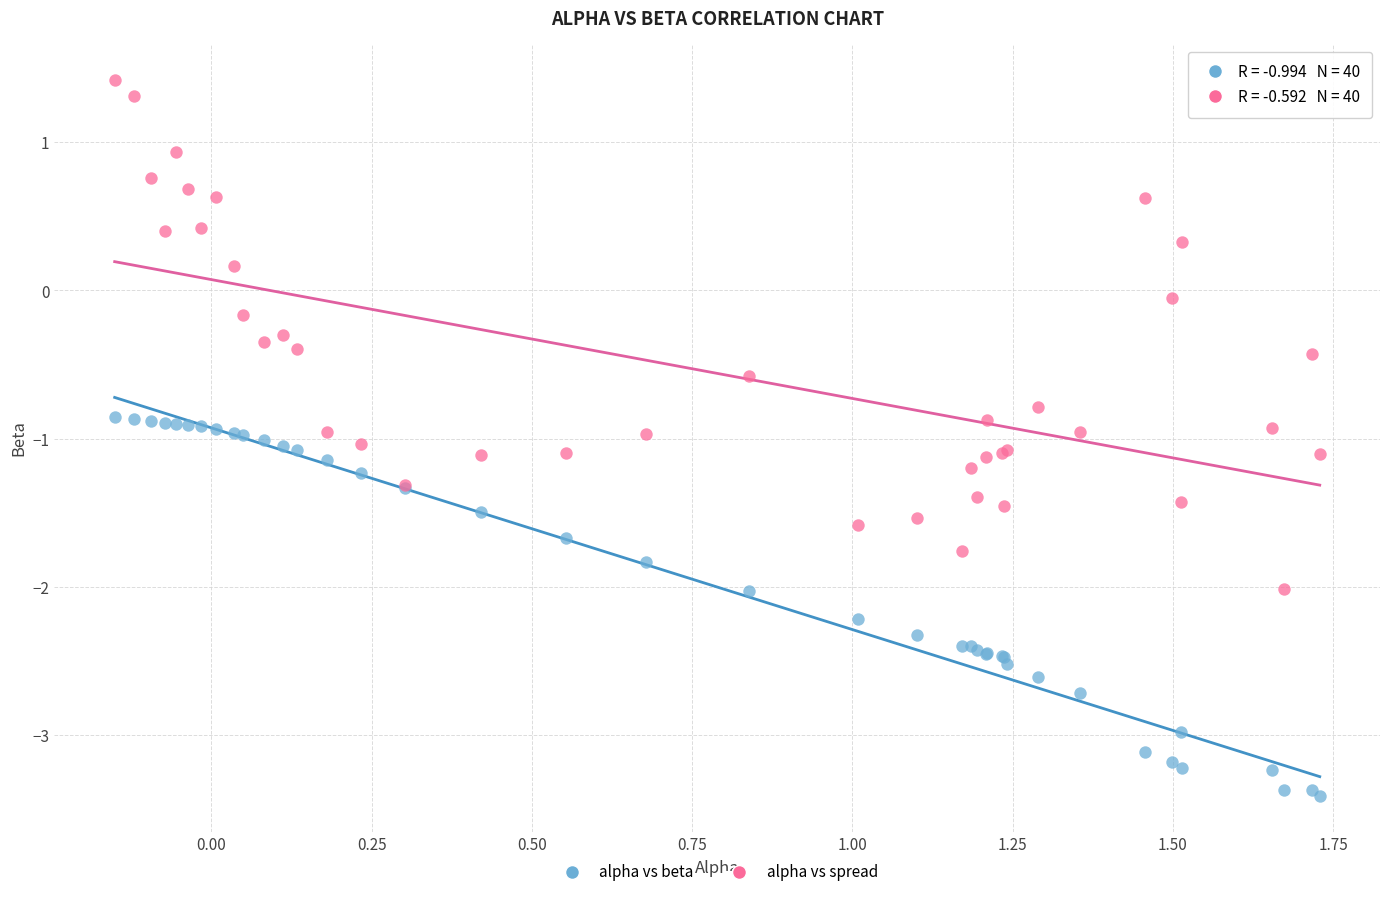

Which series reaches the minimum Y coordinate?

alpha vs beta